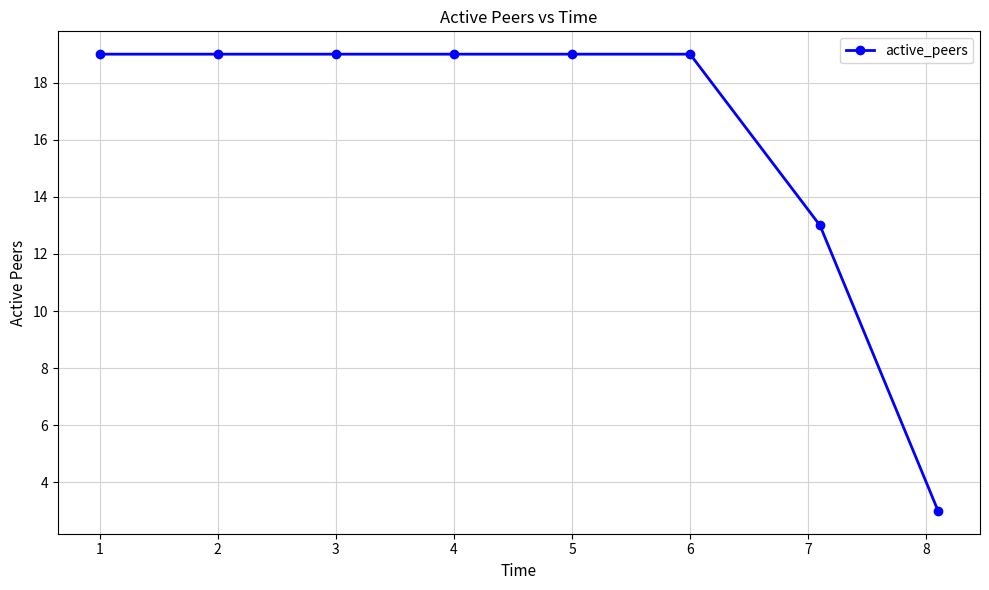

What is the maximum value shown in the chart?

19